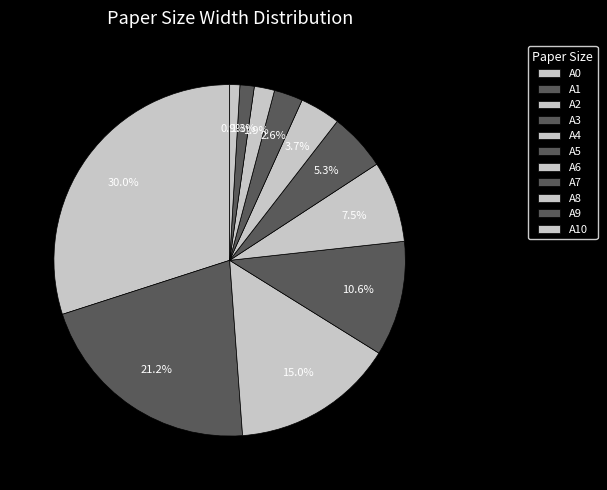

The A3 slice represents 11% of the pie. True or false?

True